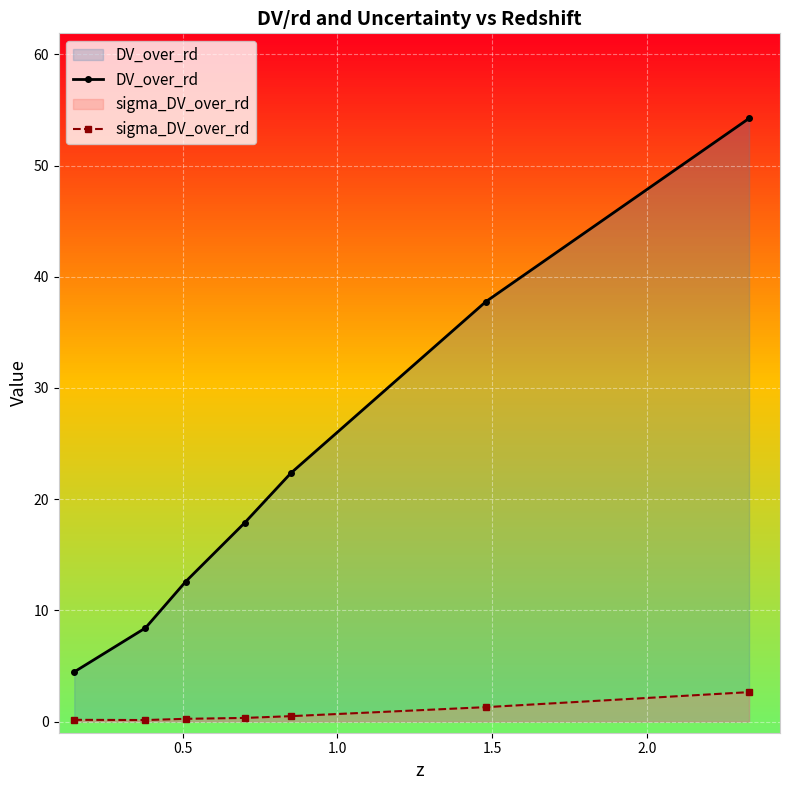

Does the chart display data point markers on the line(s)?

Yes